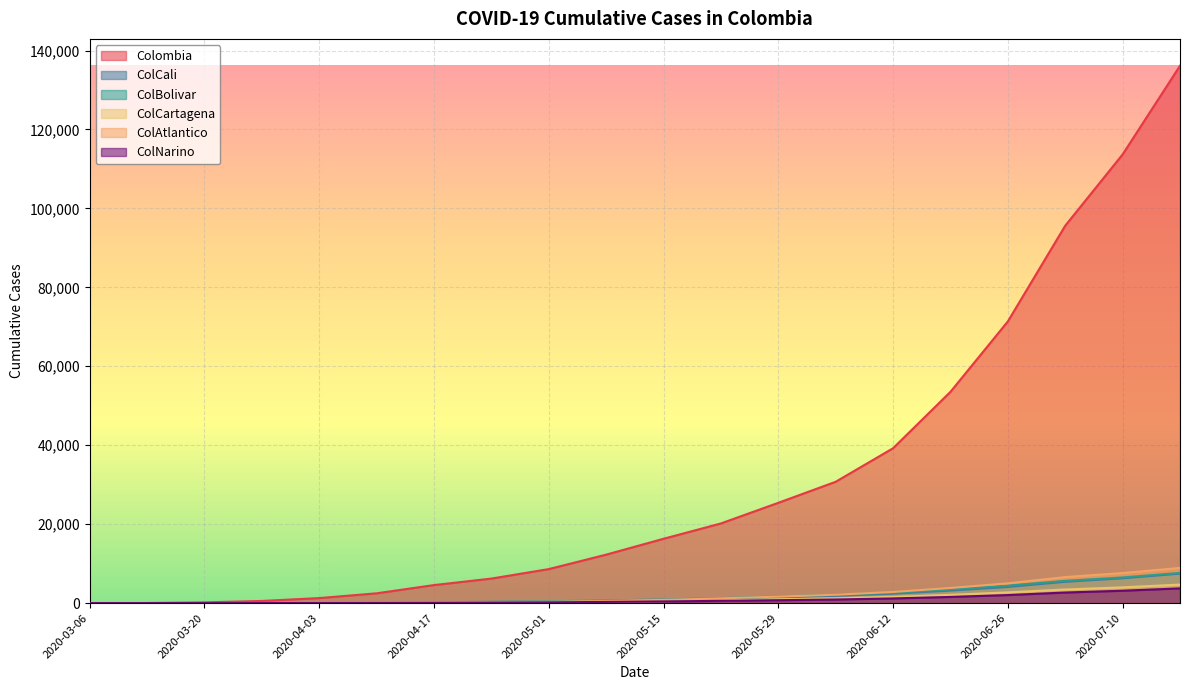

What is the label of the 4th point from the left?

2020-03-27